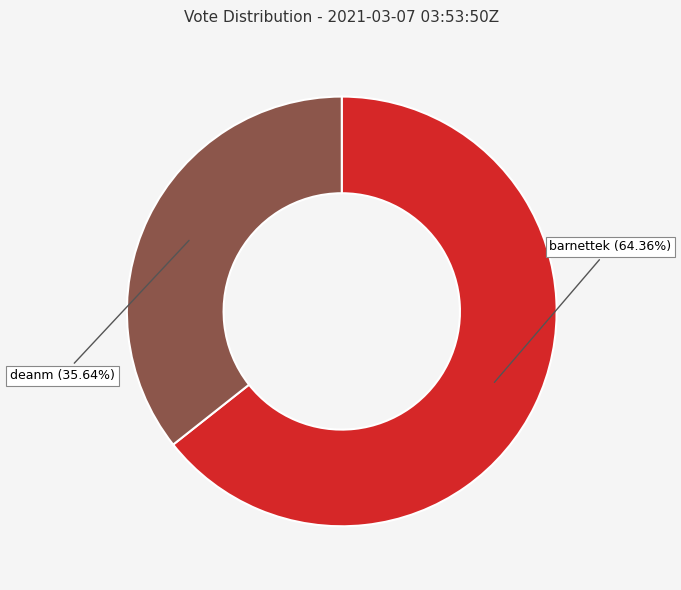

What percentage is NOT represented by deanm?

64.4%